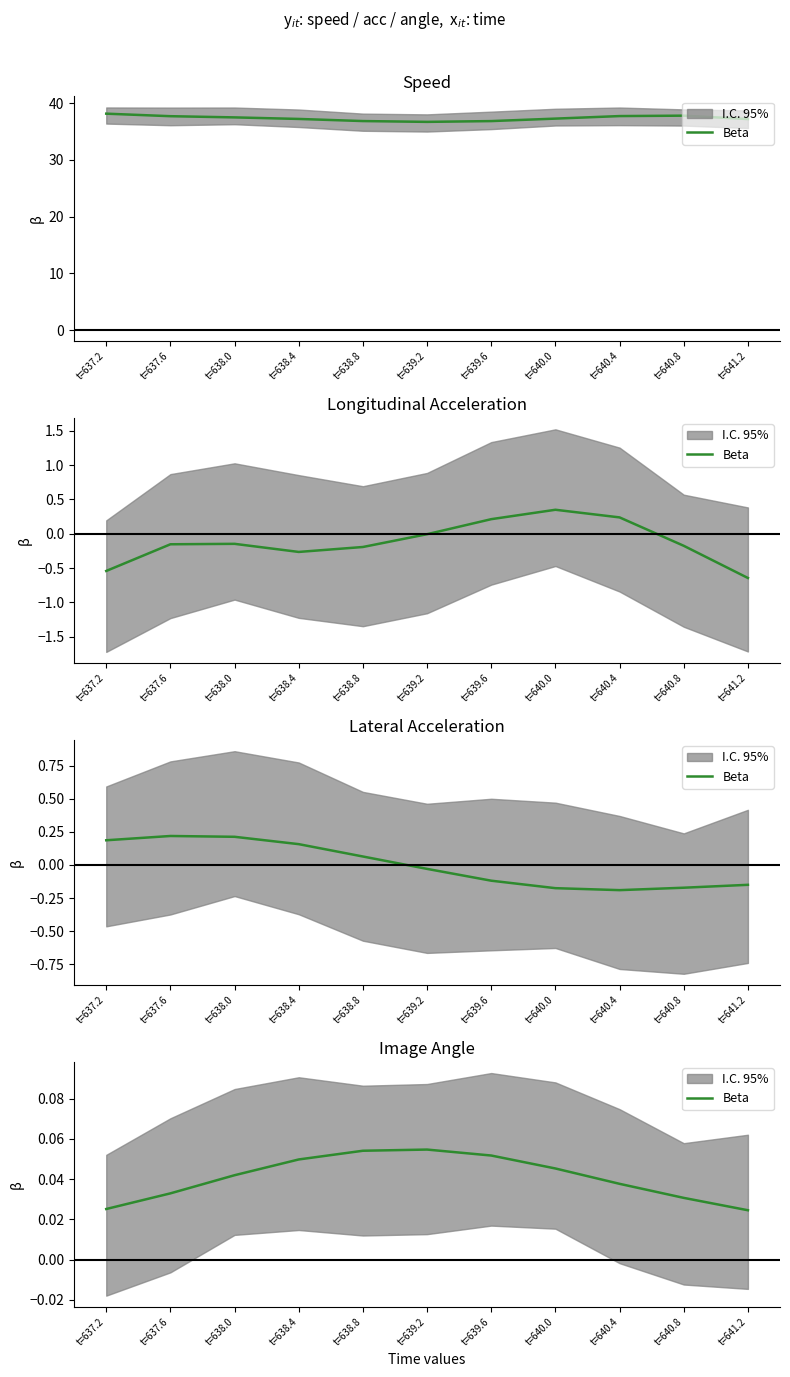

Rank the categories by value from lowest to highest.

t=641.2, t=637.2, t=640.8, t=637.6, t=640.4, t=638.0, t=640.0, t=638.4, t=639.6, t=638.8, t=639.2